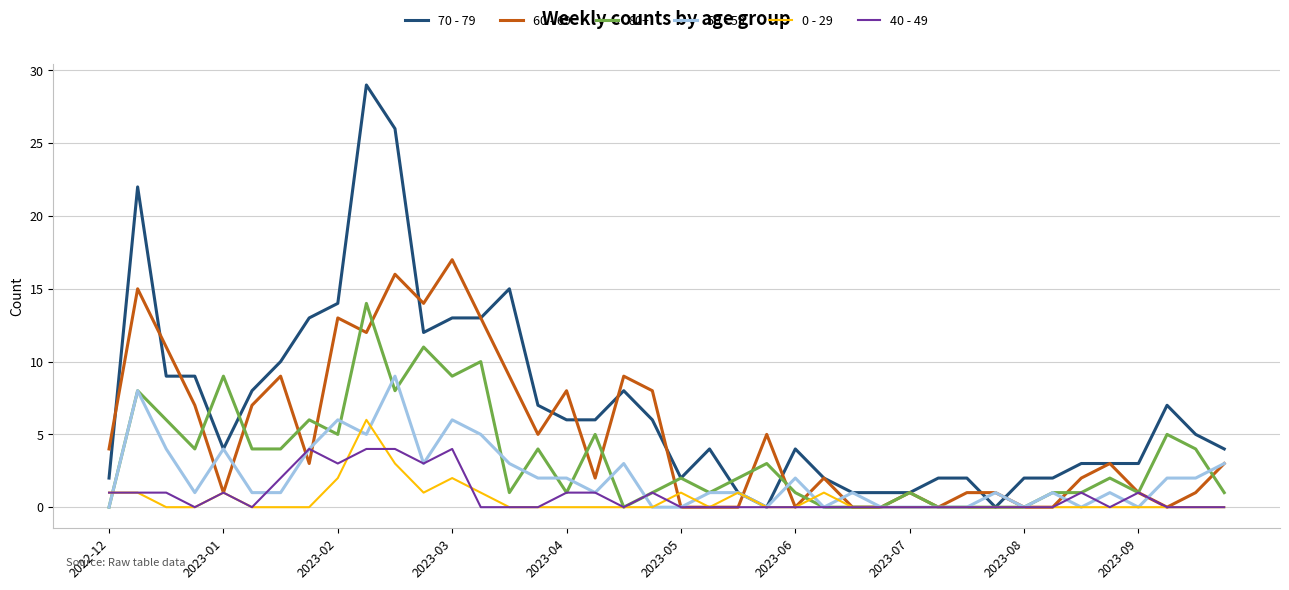

What is the greatest value displayed?

29